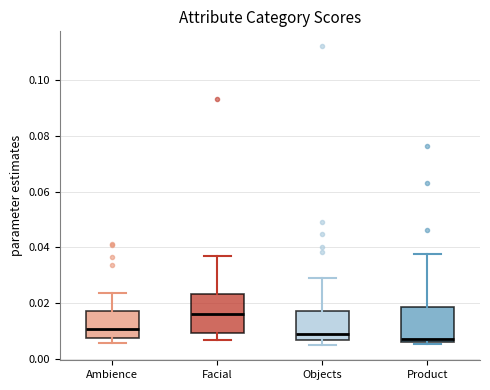

Reading left to right, read every box against the y-axis: the position of its median line, the range the box covers, and the ends of its whiskers. The values are not printed on the chart, so give them approximately, as read against the axis.

Ambience: median 0.010, box 0.008 to 0.018, whiskers 0.006 to 0.024
Facial: median 0.016, box 0.010 to 0.024, whiskers 0.006 to 0.036
Objects: median 0.008, box 0.006 to 0.018, whiskers 0.004 to 0.030
Product: median 0.008, box 0.006 to 0.018, whiskers 0.006 (just below the box's lower edge) to 0.038